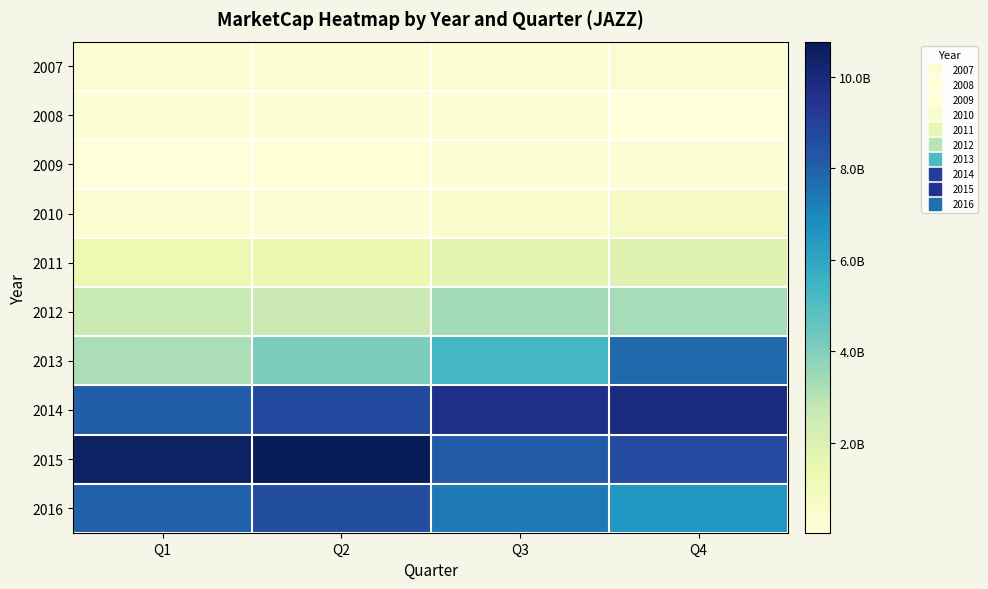

Rank the series at Q3 from highest to lowest value.

2014, 2015, 2016, 2013, 2012, 2011, 2010, 2007, 2009, 2008